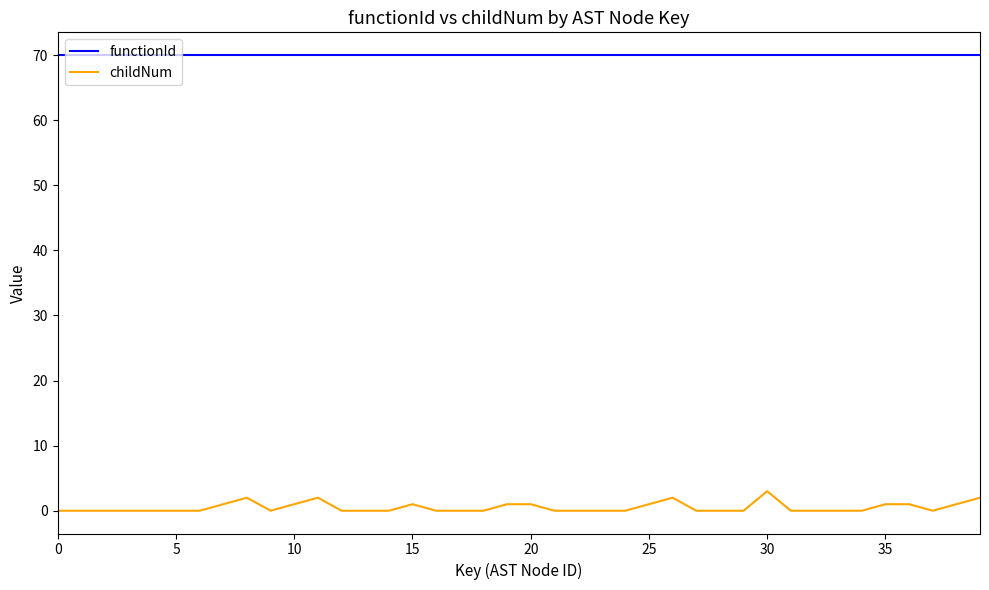

Does the chart display data point markers on the line(s)?

No